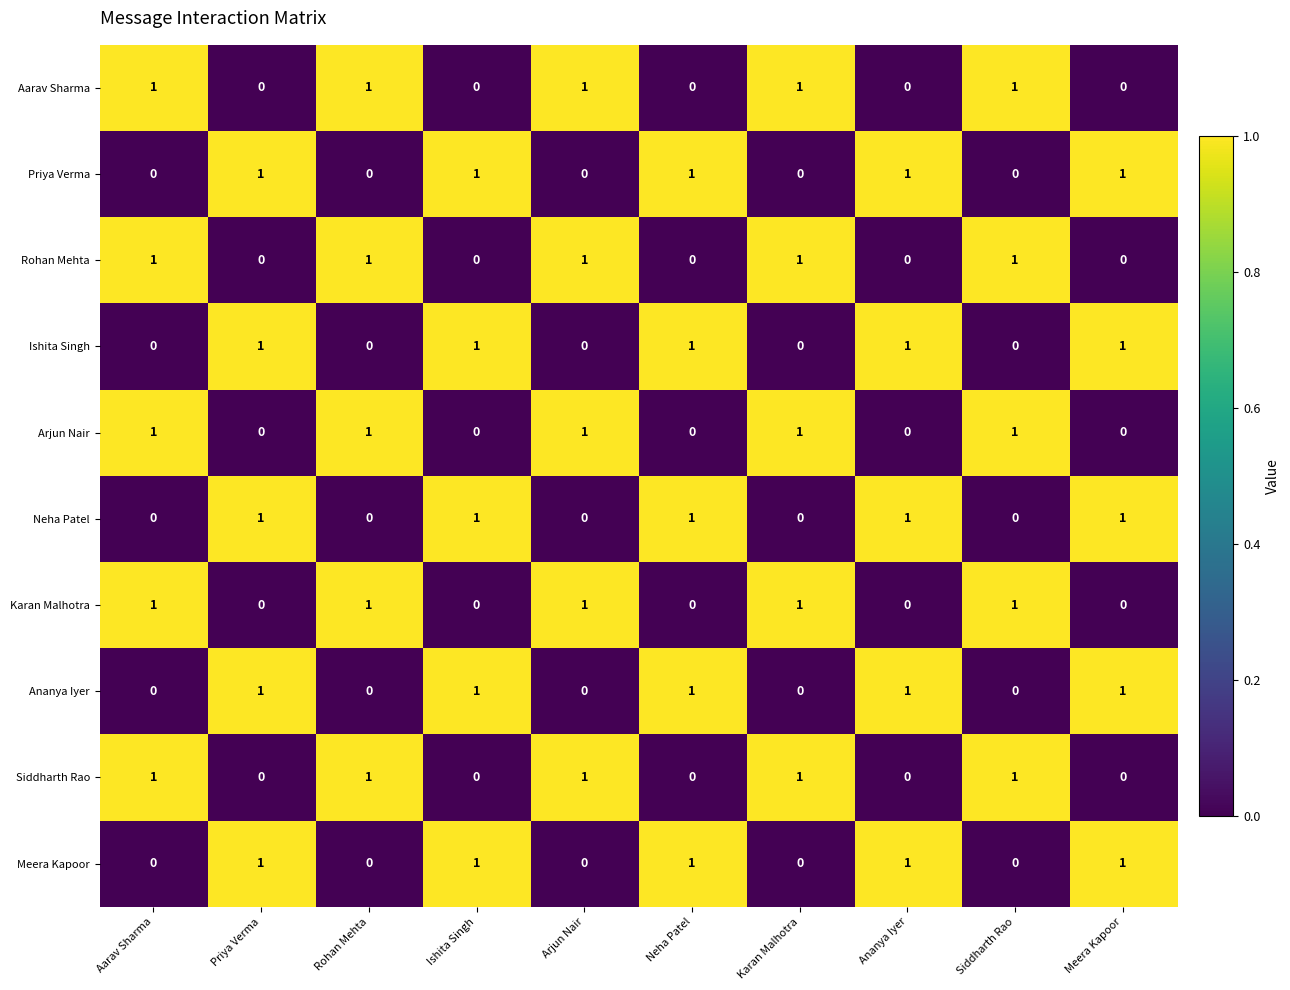

At how many categories does at least one series exceed 0?

10